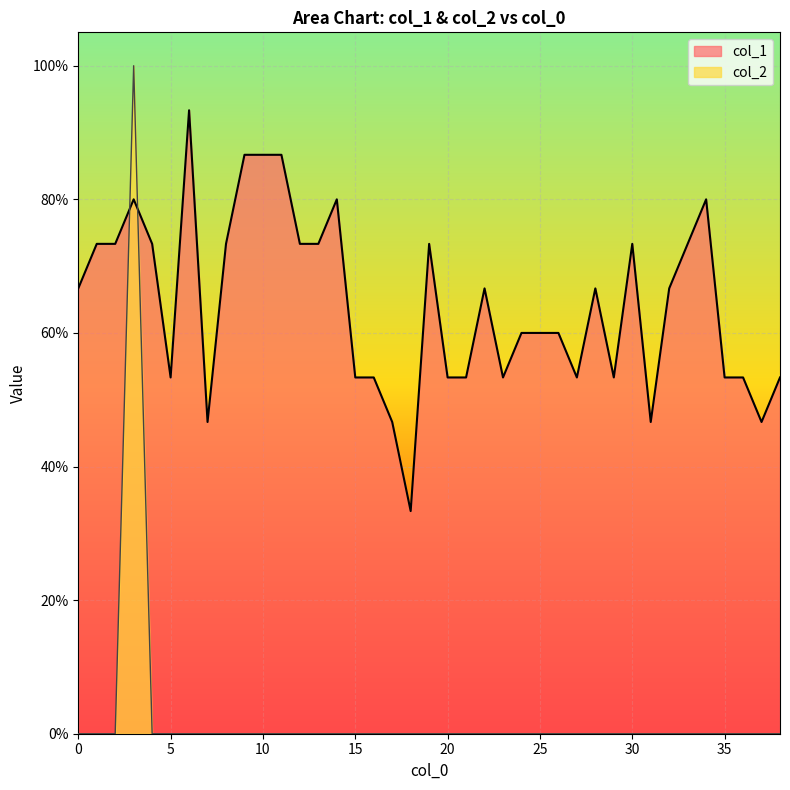

Is the value of col_2 at 25 greater than the value of col_1 at 2?

No